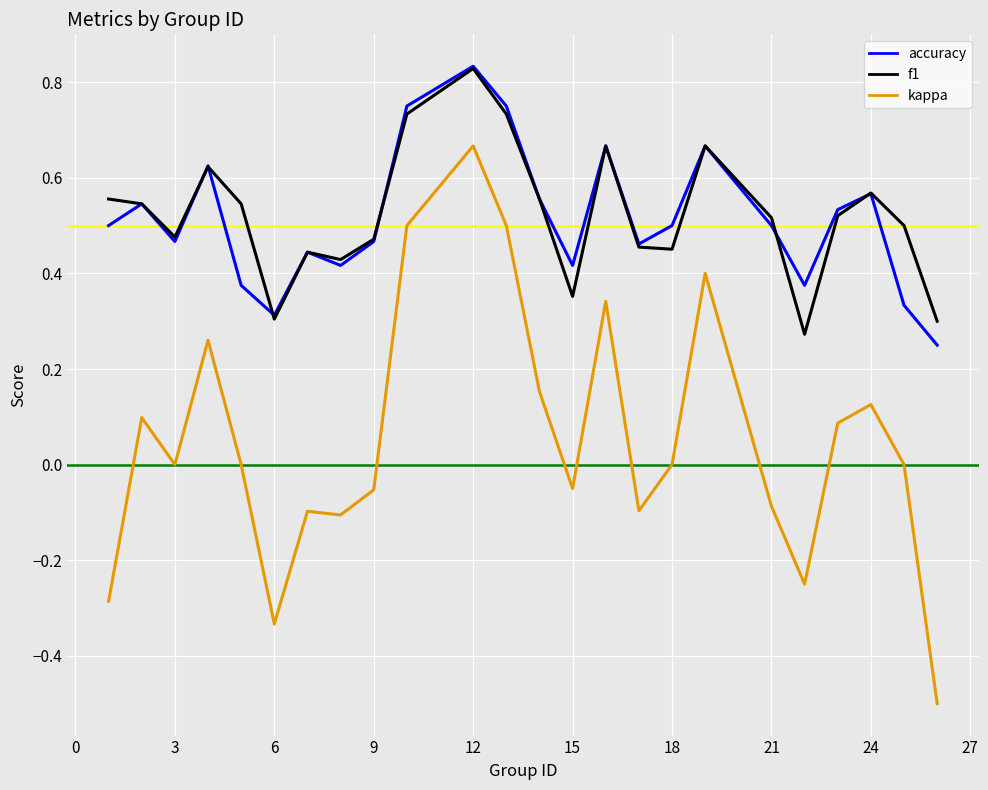

Which series has the widest spread of values?

kappa